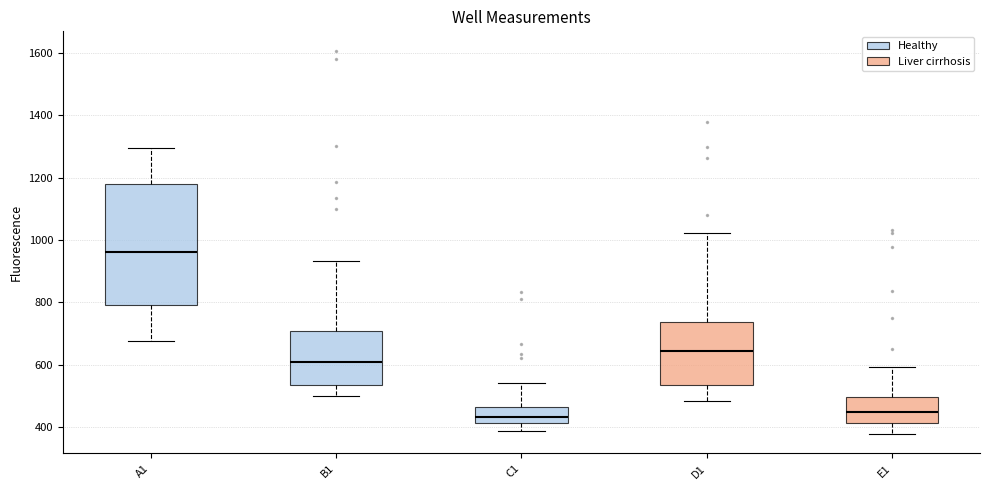

Comparing the boxes themselves (not the whiskers), which one is the tallest?

A1